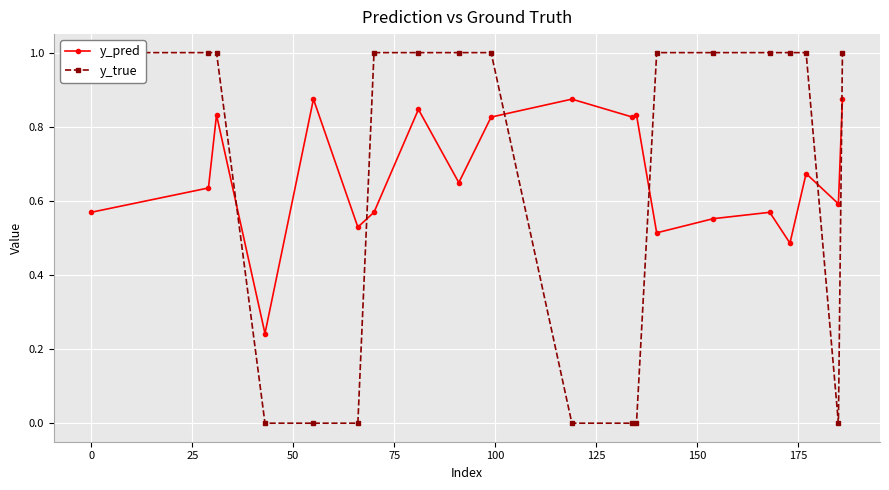

How many interior local peaks does the y_pred series have?

7